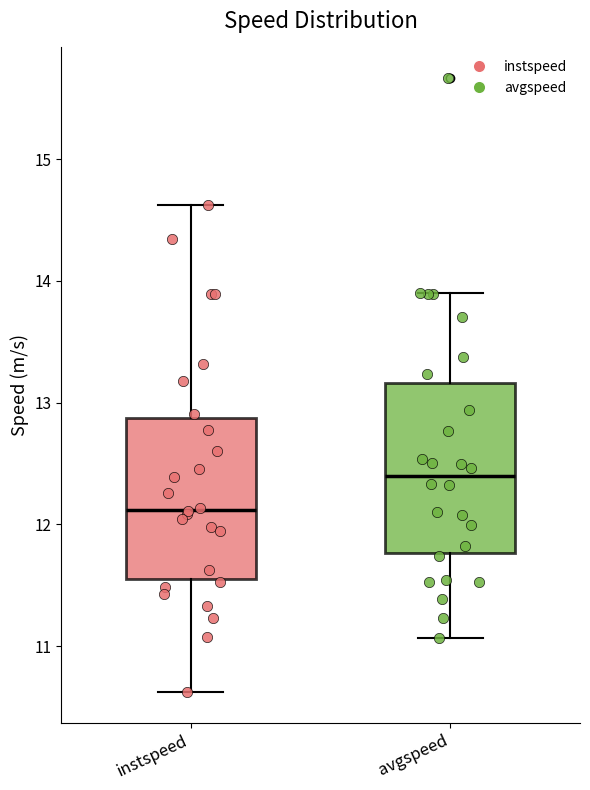

Where does the median line of the box for avgspeed sit on the y-axis? The values are not printed on the chart, so give them approximately, as read against the axis.

12.4